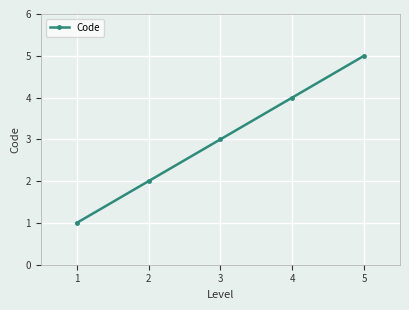

The chart shows a value of 9 at 4. True or false?

False